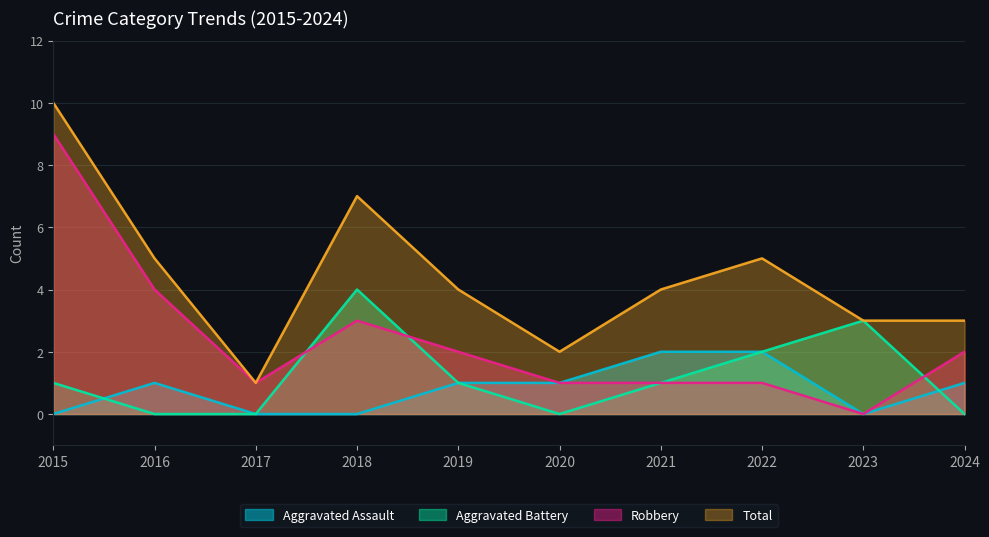

Reading left to right, transcribe all the data shown in this chart.

Aggravated Assault: 0	1	0	0	1	1	2	2	0	1
Aggravated Battery: 1	0	0	4	1	0	1	2	3	0
Robbery: 9	4	1	3	2	1	1	1	0	2
Total: 10	5	1	7	4	2	4	5	3	3